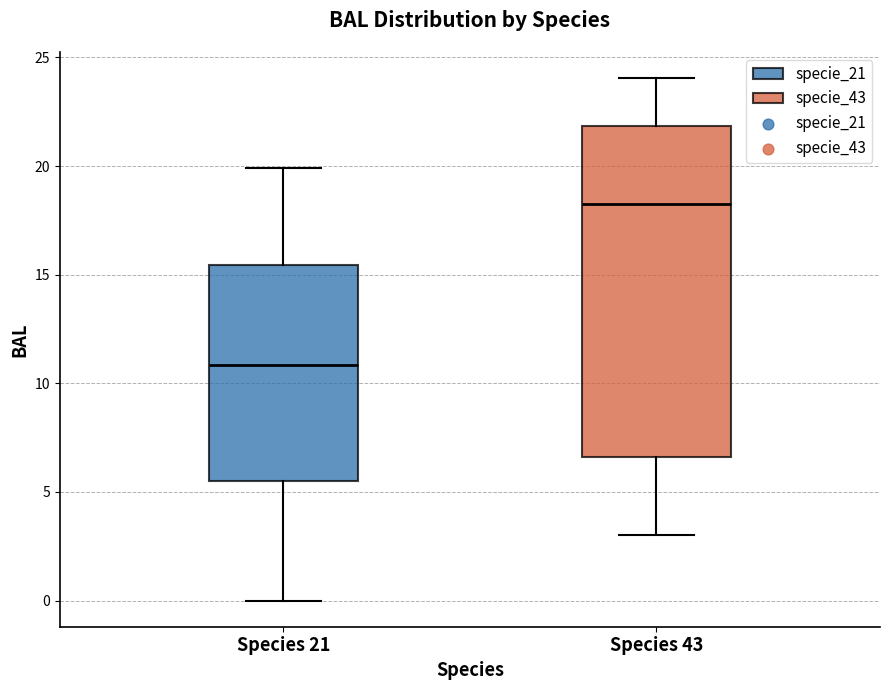

Where does the median line of the box for Species 21 sit on the y-axis? The values are not printed on the chart, so give them approximately, as read against the axis.

11.0